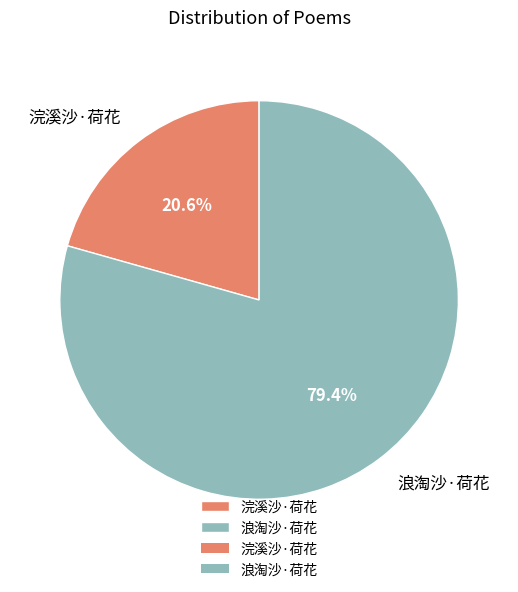

To the nearest percent, what percentage of the pie is 浣溪沙·荷花?

21%